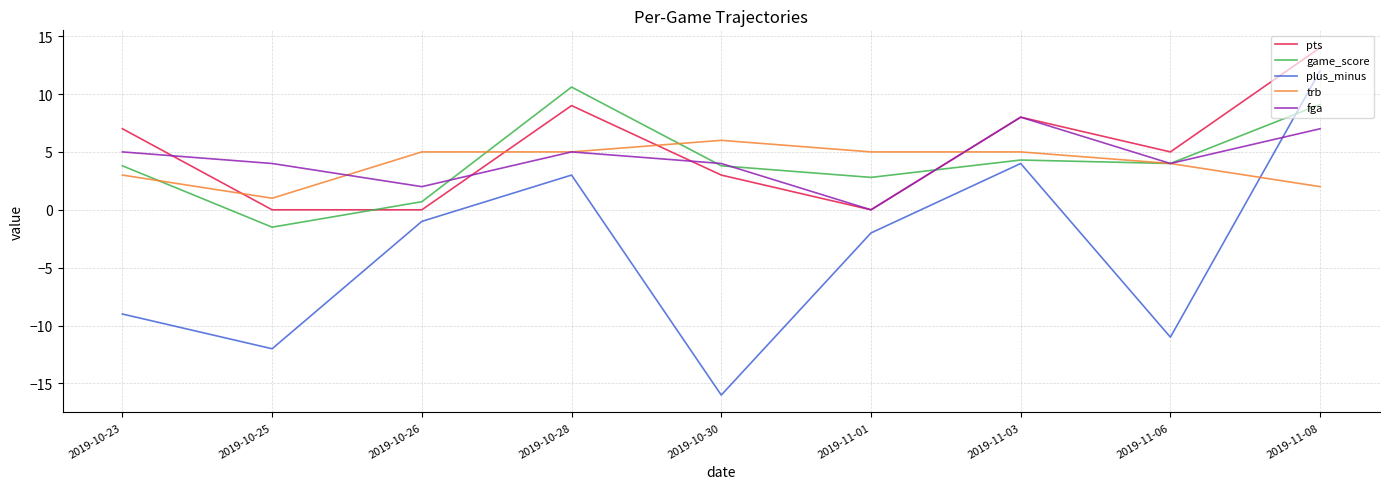

At which label is pts closest to 7?

2019-10-23